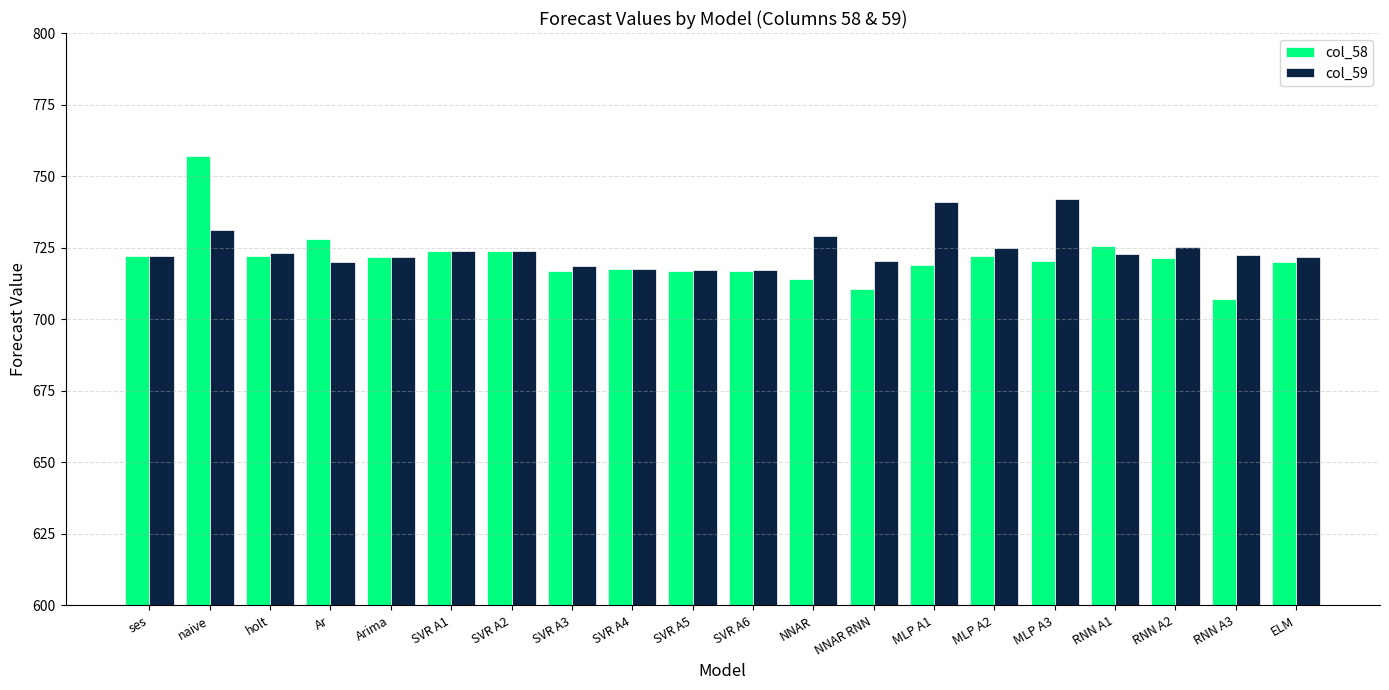

List the series in order of their peak value, highest first.

col_58, col_59